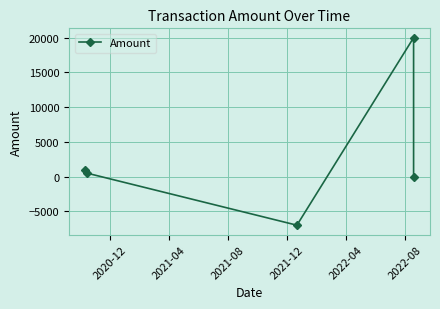

How many lines are shown in the chart?

1